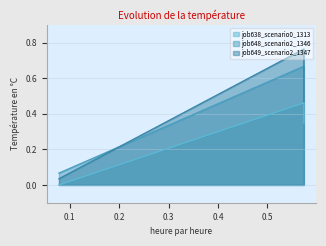

What is the spread (max minus min) of values at 0.573806773544407?

0.3